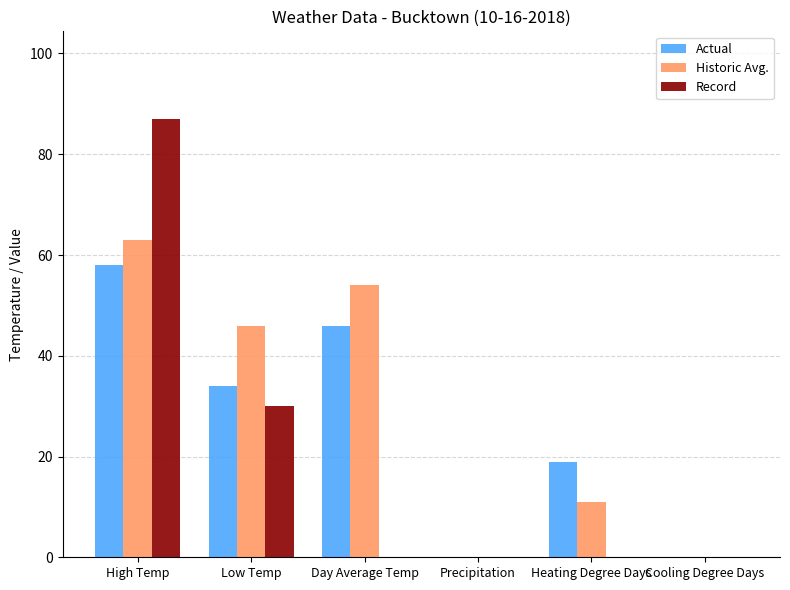

Is it true that Record equals 30 at Low Temp?

True